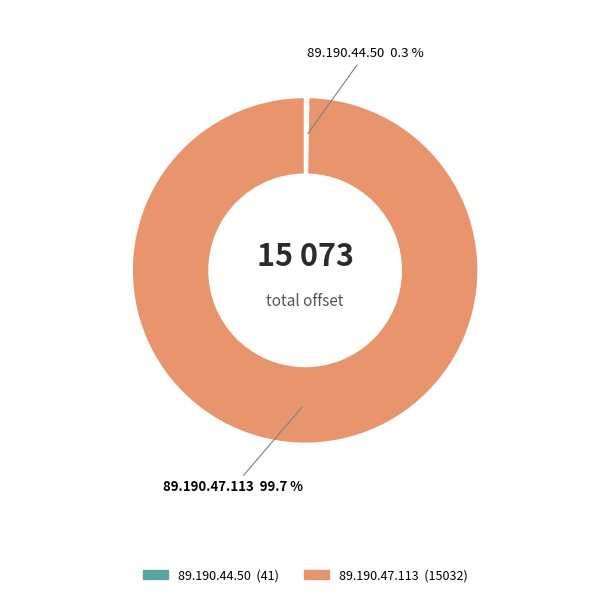

What portion of the pie excludes 89.190.47.113?

0.3%